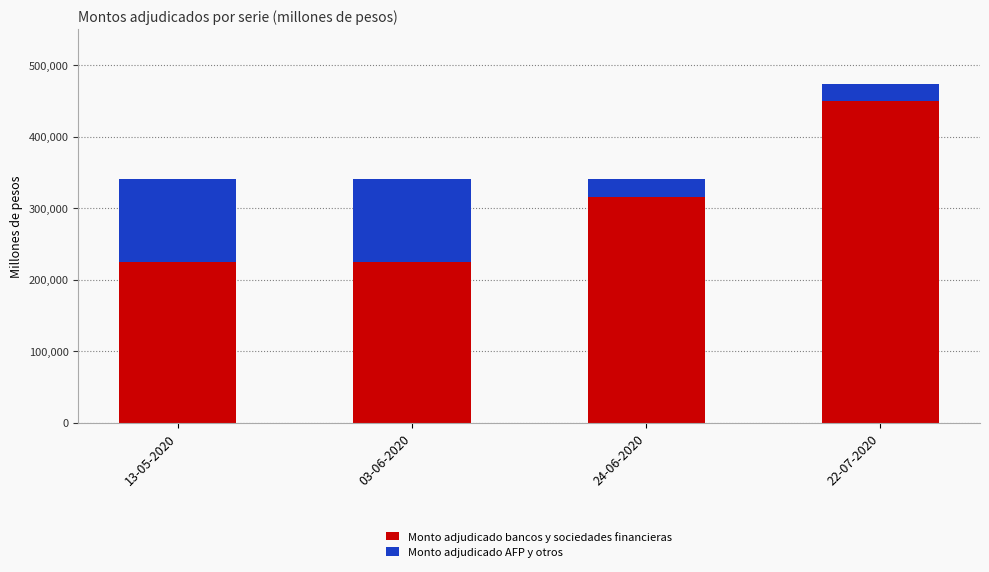

Reading right to left, what are the values for Monto adjudicado bancos y sociedades financieras?

449000	316000	225000	225000